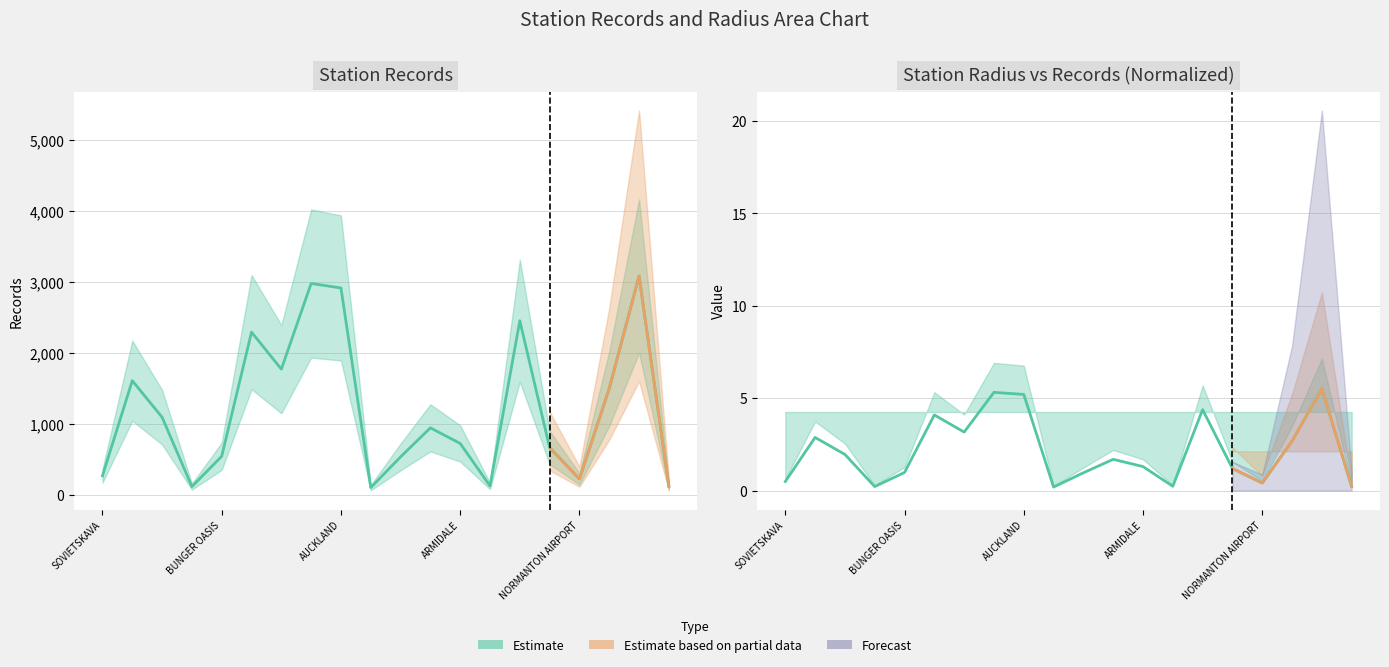

How many data points are less than 948?

10